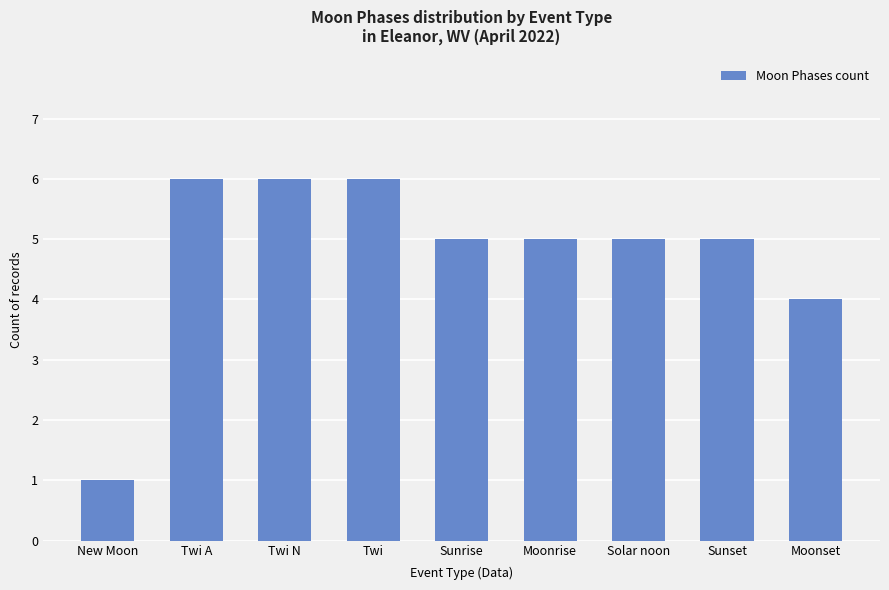

Where is the data nearest to the value 3?

Moonset